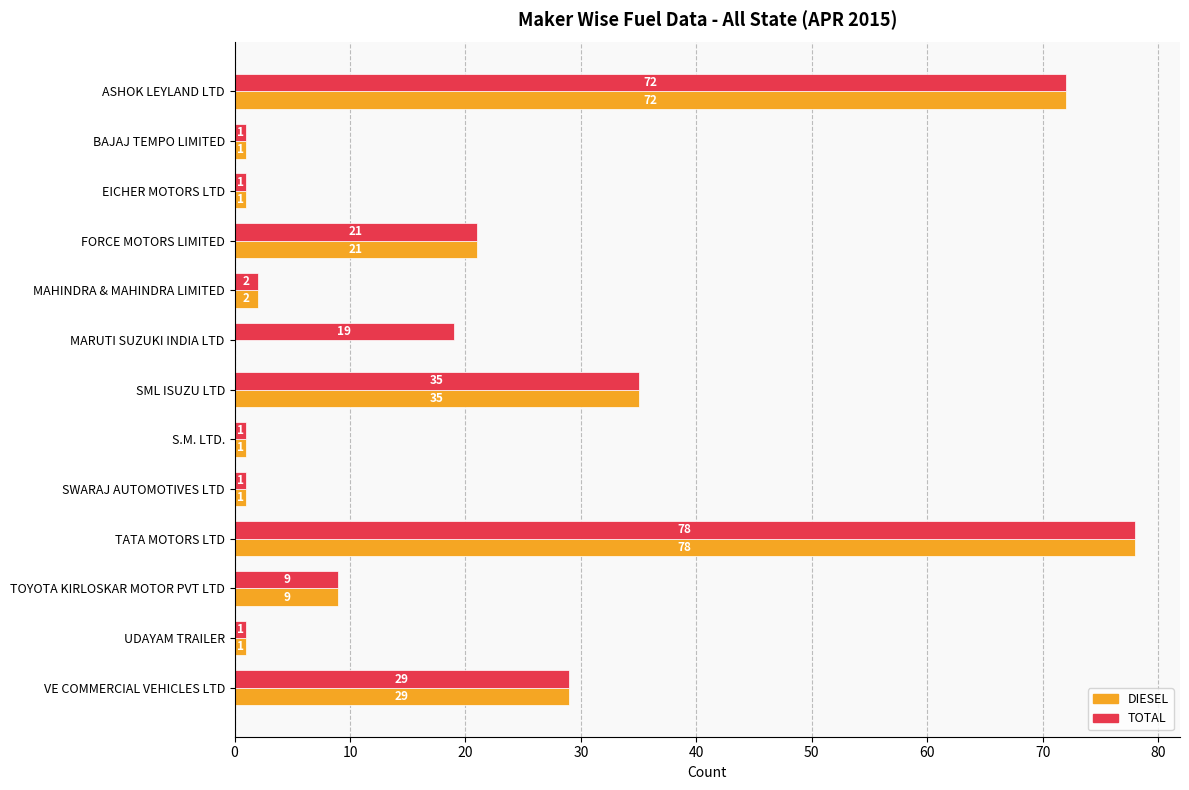

What is the total value across all series at MAHINDRA & MAHINDRA LIMITED?

4